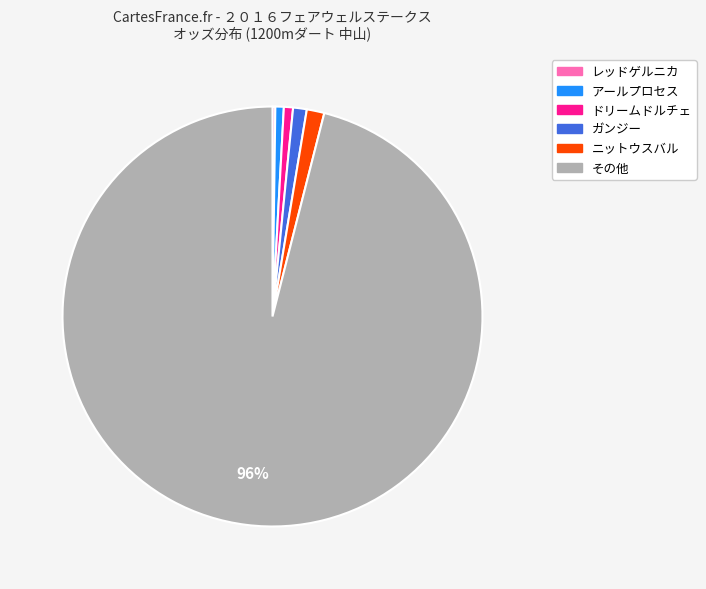

To the nearest percent, what is the average slice percentage?

17%